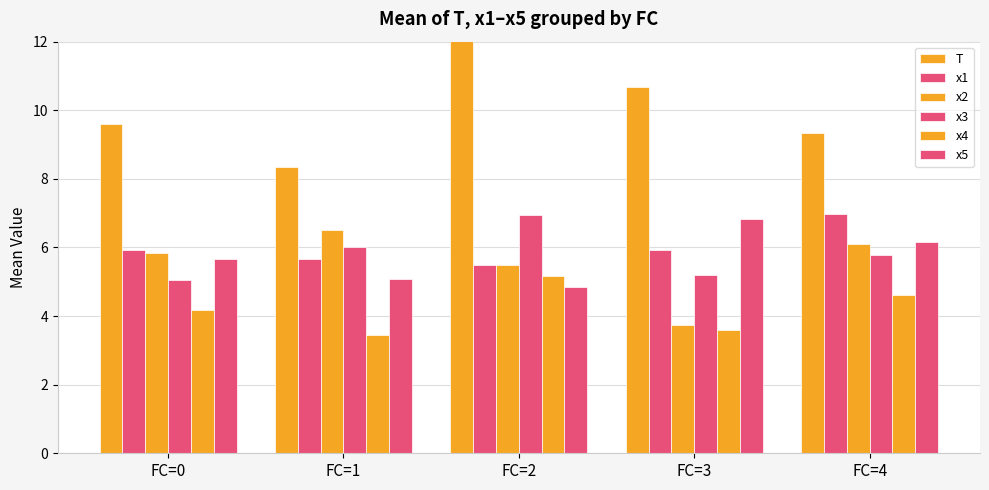

The x1 series shows 5.7 at FC=1. True or false?

True